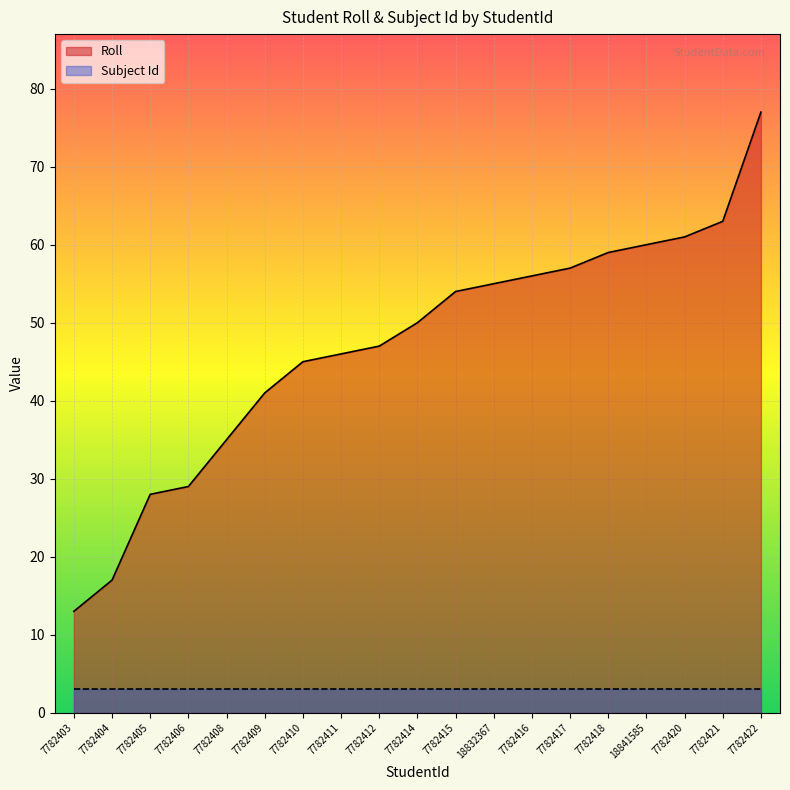

What is the minimum value shown in the chart?

3